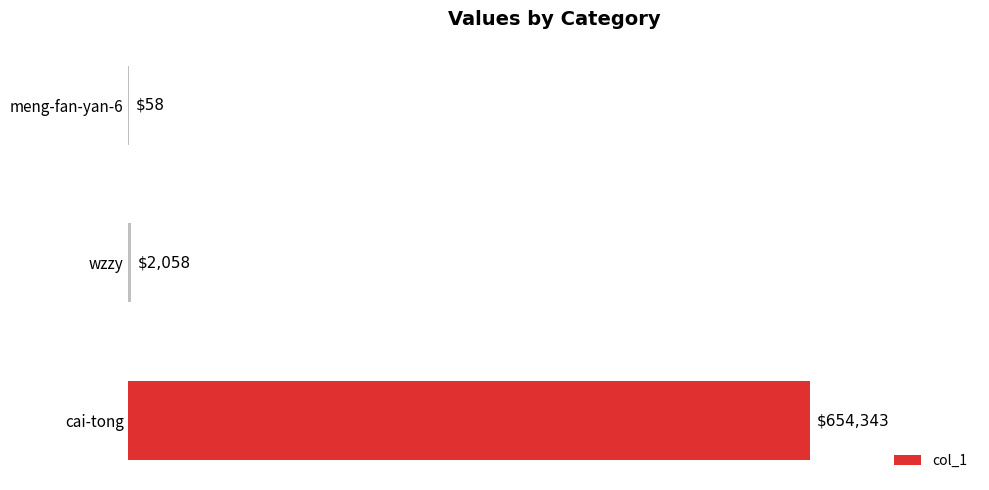

Count the number of categories in the chart.

3